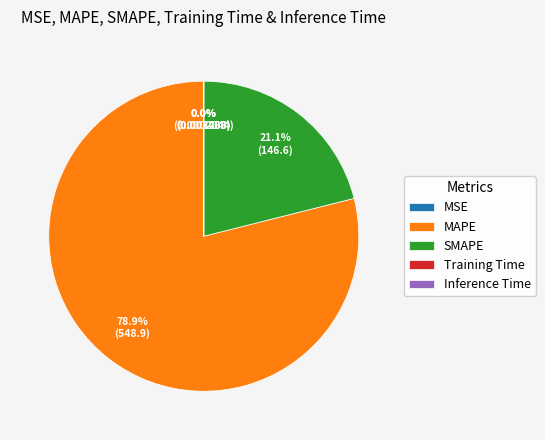

Between MAPE and SMAPE, which is larger?

MAPE